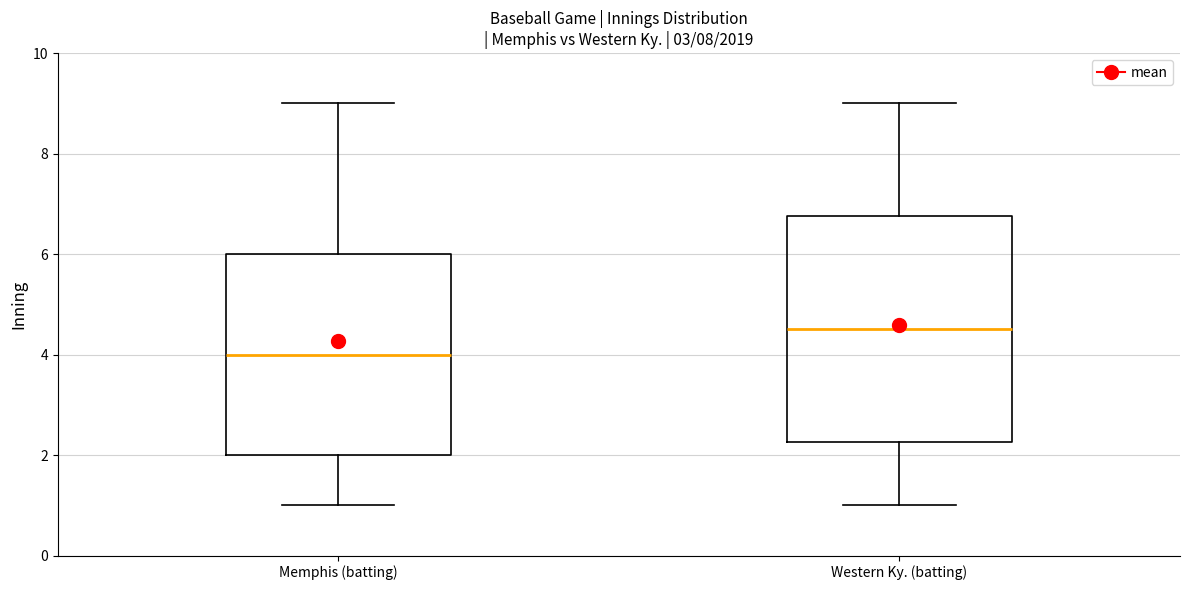

Reading left to right, read every box against the y-axis: the position of its median line, the range the box covers, and the ends of its whiskers. The values are not printed on the chart, so give them approximately, as read against the axis.

Memphis (batting): median 4.0, box 2.0 to 6.0, whiskers 1.0 to 9.0
Western Ky. (batting): median 4.6, box 2.2 to 6.8, whiskers 1.0 to 9.0